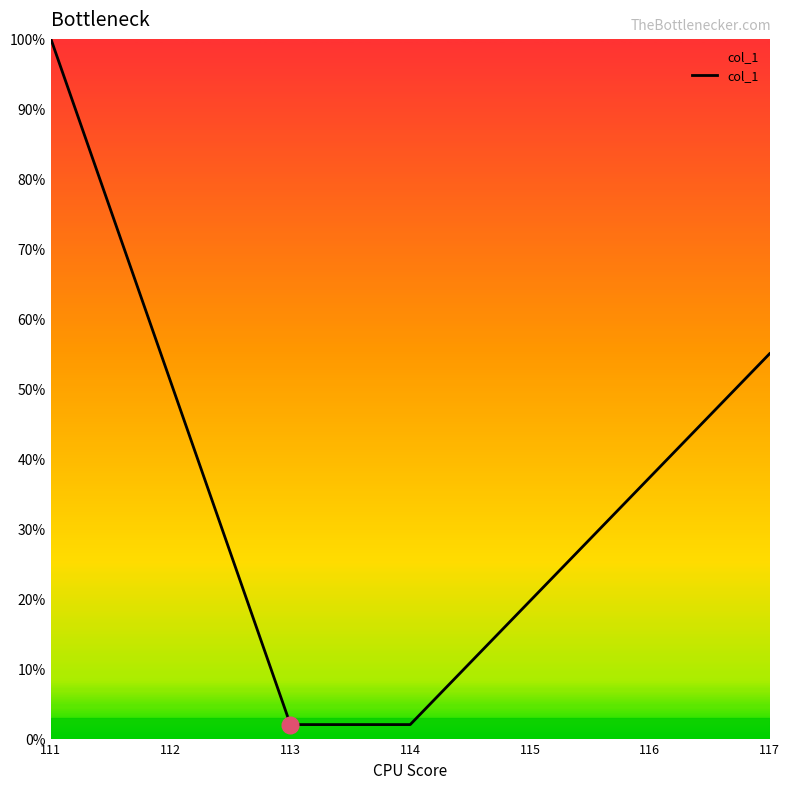

What is the minimum value shown in the chart?

2.0